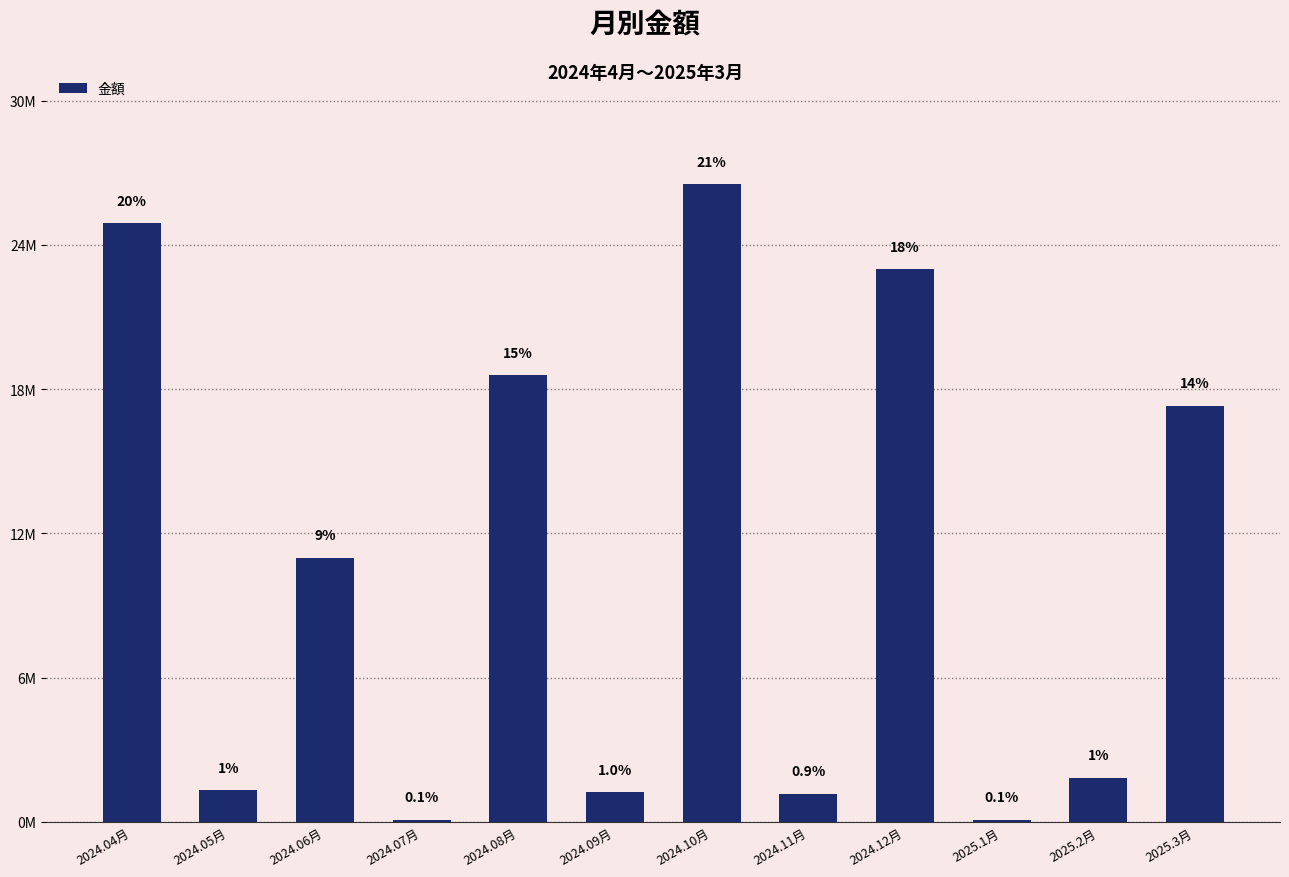

The value at 2024.10月 is 17491630. True or false?

False